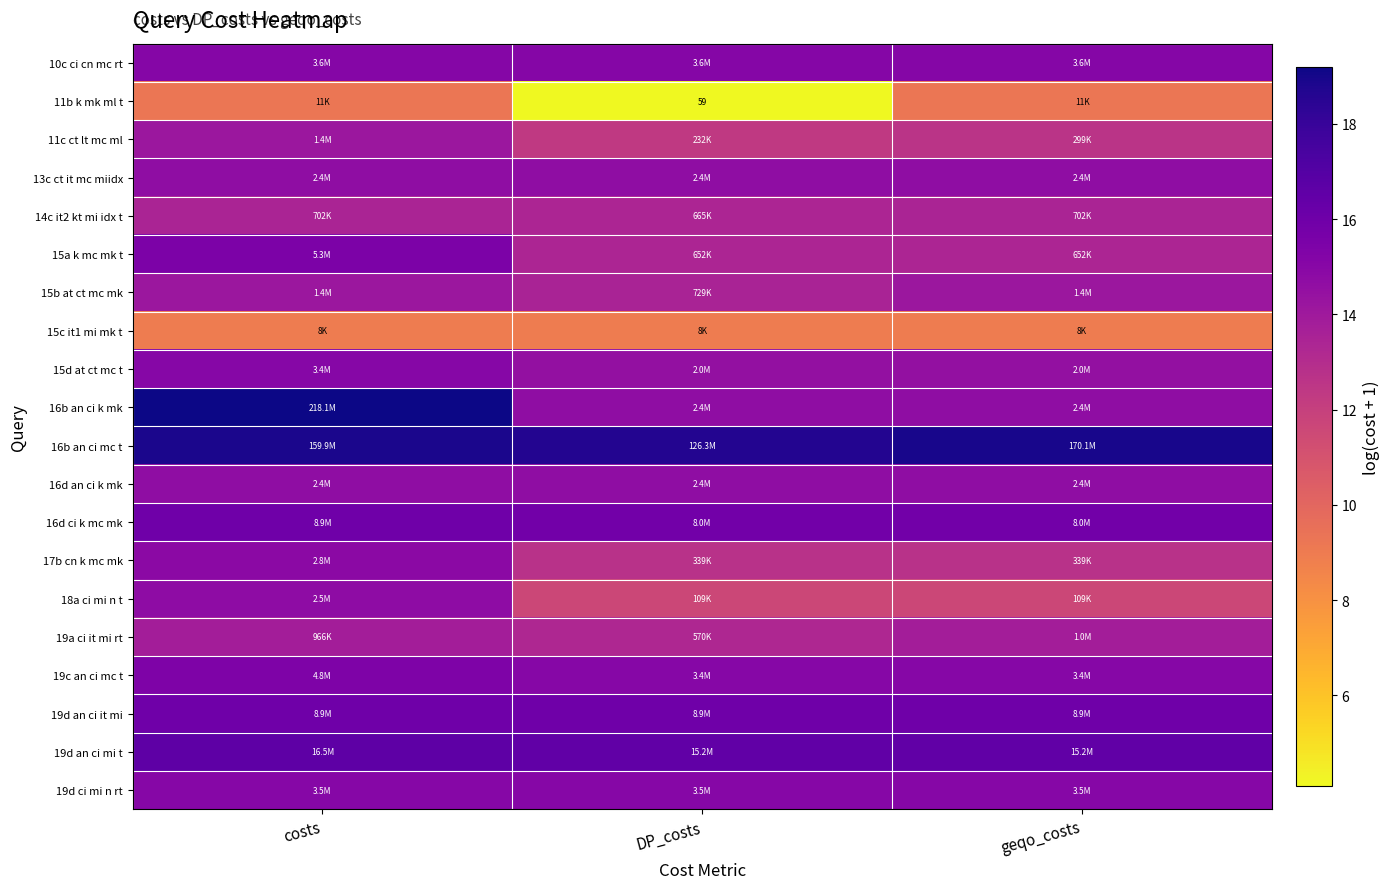

How many data points does each series have?

3